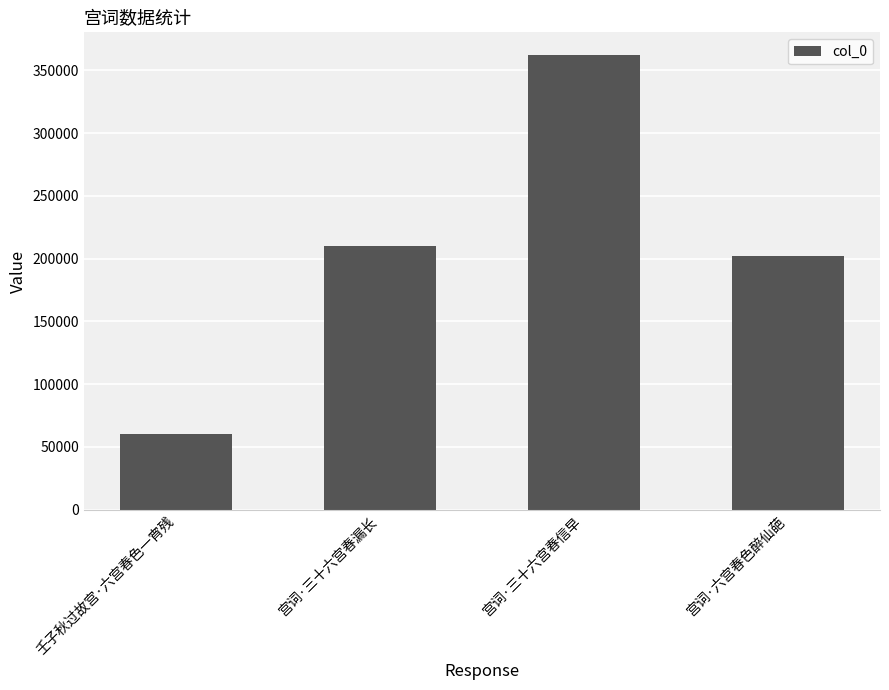

At which label is the value closest to 211242?

宫词·三十六宫春漏长